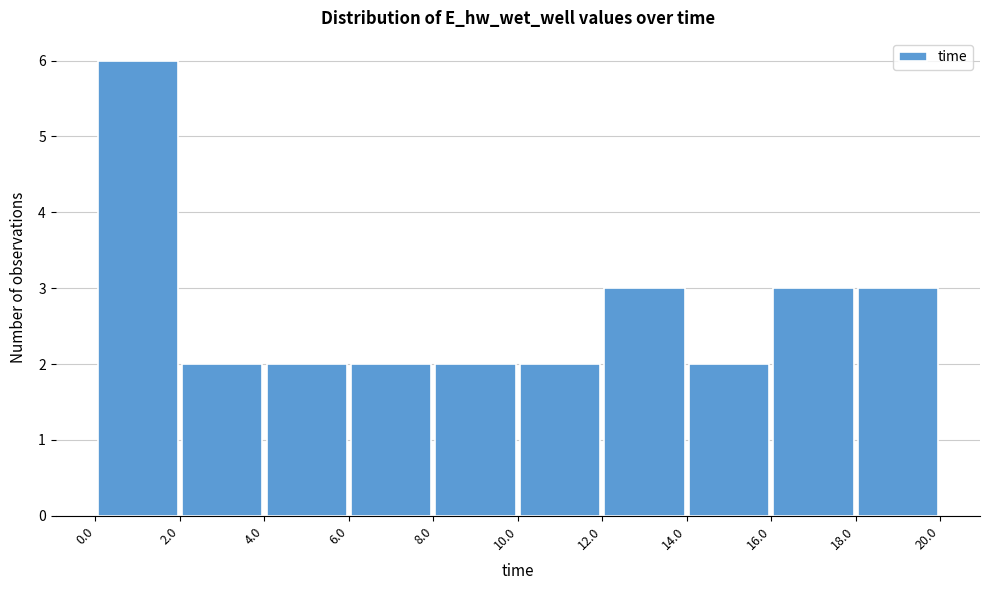

Reading left to right, transcribe this chart: for each bar, give the range it covers on the x-axis and its height. The values are not printed on the chart, so give them approximately, as read against the axis.

0.0 to 2.0: 6
2.0 to 4.0: 2
4.0 to 6.0: 2
6.0 to 8.0: 2
8.0 to 10.0: 2
10.0 to 12.0: 2
12.0 to 14.0: 3
14.0 to 16.0: 2
16.0 to 18.0: 3
18.0 to 20.0: 3